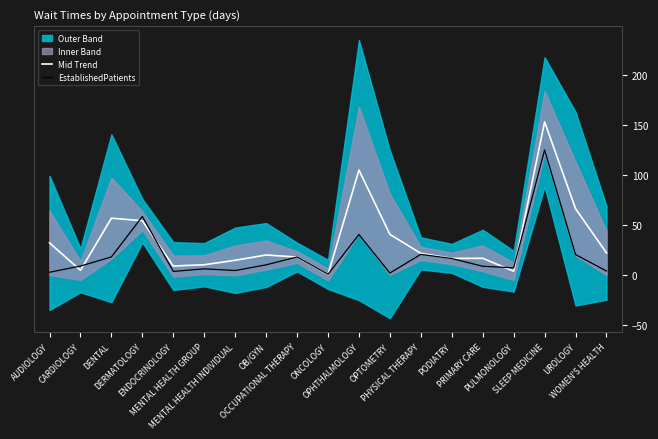

At which label does EstablishedPatients first exceed 8?

CARDIOLOGY